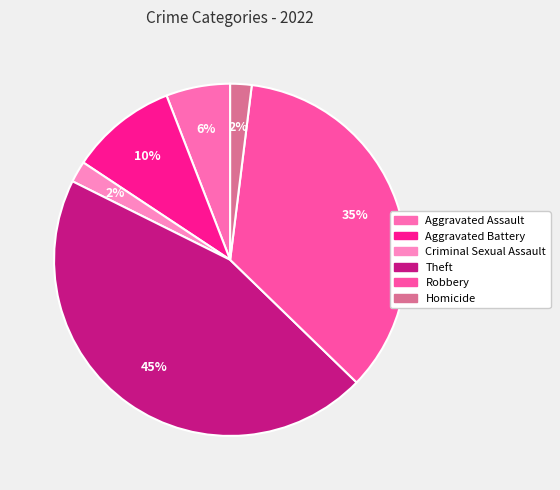

To the nearest percent, what portion does Robbery represent?

35%